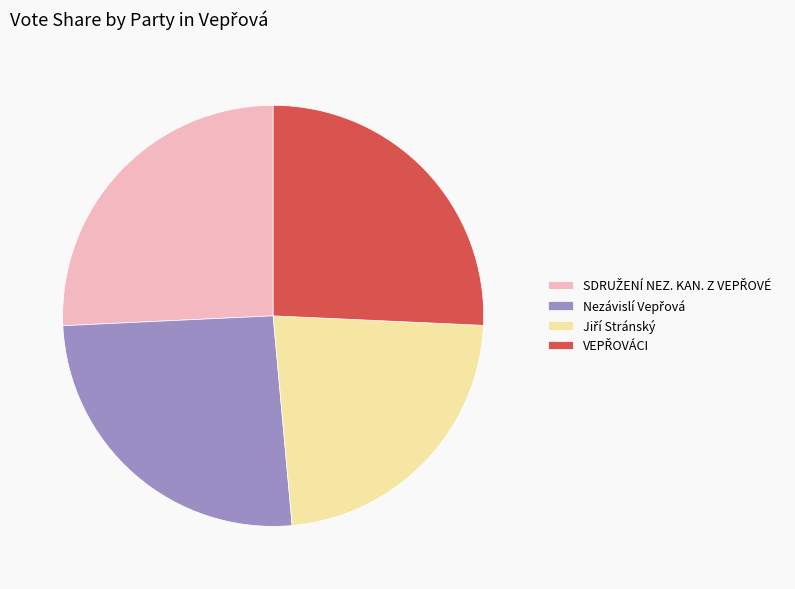

Is there a majority slice in this chart?

No